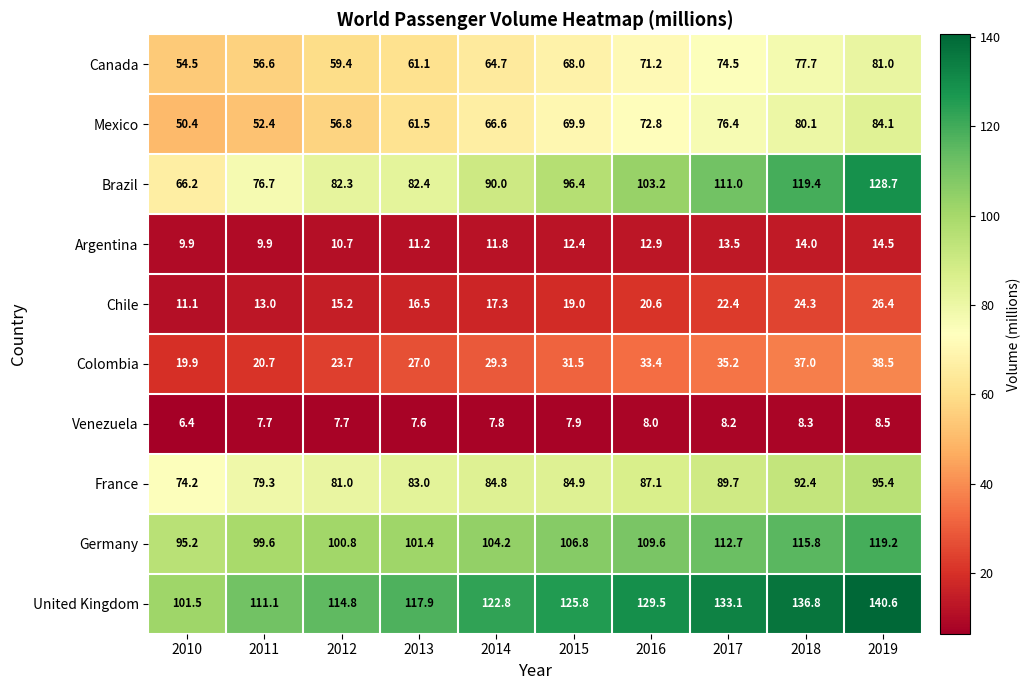

What is the approximate value of Colombia at 2010?

19.9